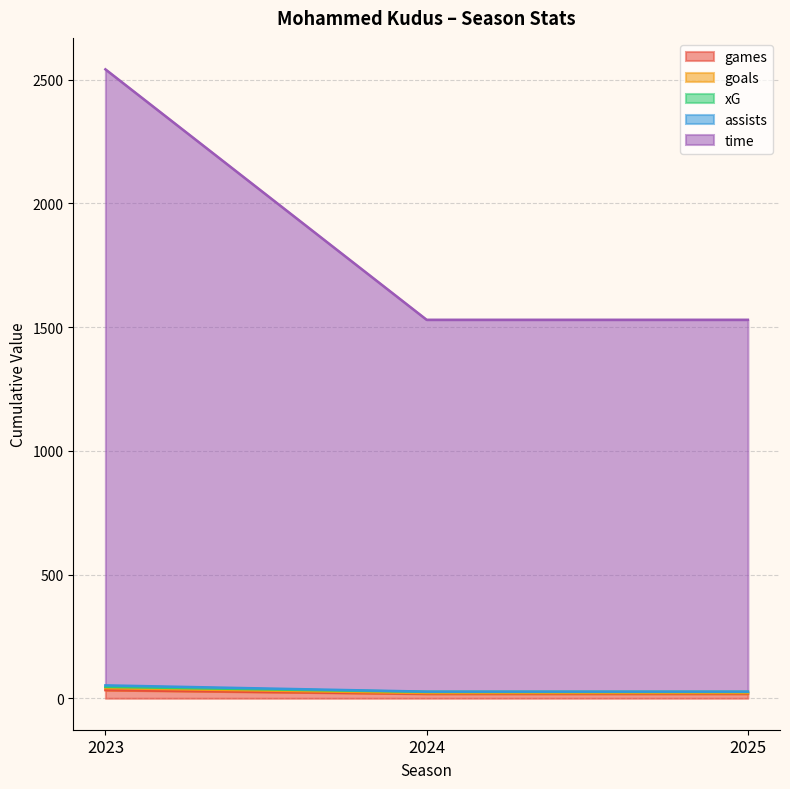

Where is games nearest to the value 31?

2023